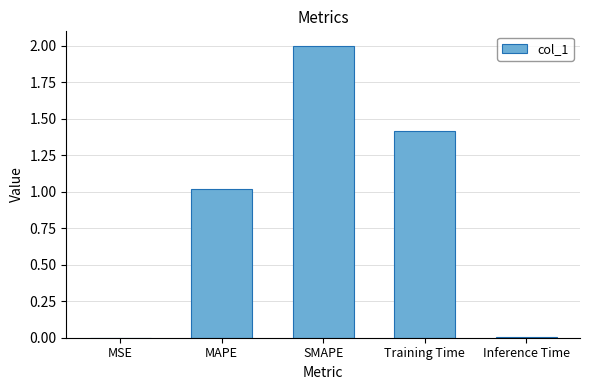

Which label corresponds to the largest value in the chart?

SMAPE